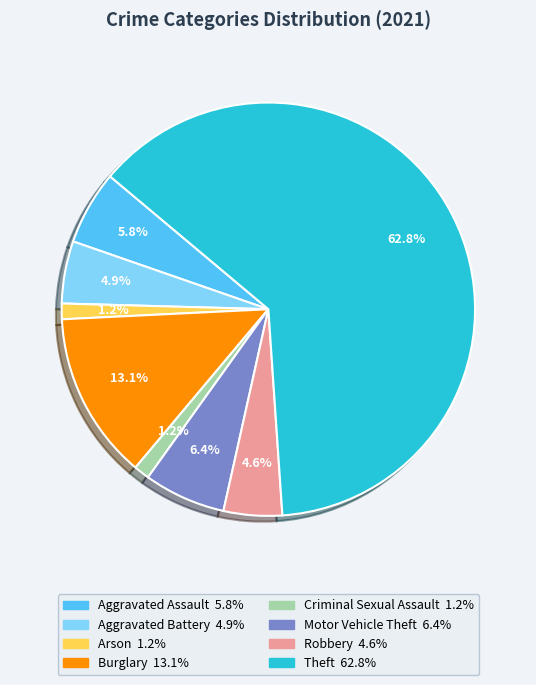

Is it true that Burglary is 2% of the pie?

False